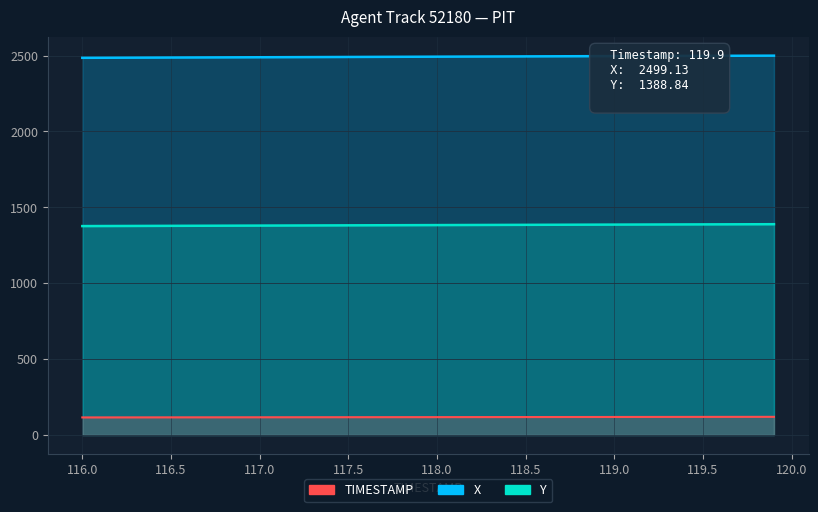

Reading left to right, what are all the values shown in this chart?

X: 116.0=2484.9	116.1=2485.2	116.2=2485.6	116.3=2486.0	116.4=2486.4	116.5=2486.8	116.6=2487.2	116.7=2487.5	116.8=2487.9	116.9=2488.3	117.0=2488.7	117.1=2489.1	117.2=2489.4	117.3=2489.8	117.4=2490.2	117.5=2490.6	117.6=2491.0	117.7=2491.3	117.8=2491.7	117.9=2492.1	118.0=2492.5	118.1=2492.9	118.2=2493.2	118.3=2493.6	118.4=2494.0	118.5=2494.4	118.6=2494.8	118.7=2495.1	118.8=2495.5	118.9=2495.8	119.0=2496.2	119.1=2496.5	119.2=2496.9	119.3=2497.2	119.4=2497.5	119.5=2497.8	119.6=2498.2	119.7=2498.5	119.8=2498.8	119.9=2499.1
Y: 116.0=1376.4	116.1=1376.8	116.2=1377.1	116.3=1377.4	116.4=1377.8	116.5=1378.1	116.6=1378.4	116.7=1378.7	116.8=1379.1	116.9=1379.4	117.0=1379.7	117.1=1380.0	117.2=1380.4	117.3=1380.7	117.4=1381.0	117.5=1381.4	117.6=1381.7	117.7=1382.0	117.8=1382.4	117.9=1382.7	118.0=1383.0	118.1=1383.4	118.2=1383.7	118.3=1384.0	118.4=1384.3	118.5=1384.7	118.6=1385.0	118.7=1385.3	118.8=1385.6	118.9=1386.0	119.0=1386.2	119.1=1386.5	119.2=1386.8	119.3=1387.1	119.4=1387.4	119.5=1387.7	119.6=1388.0	119.7=1388.3	119.8=1388.6	119.9=1388.8
TIMESTAMP: 116.0=116.0	116.1=116.1	116.2=116.2	116.3=116.3	116.4=116.4	116.5=116.5	116.6=116.6	116.7=116.7	116.8=116.8	116.9=116.9	117.0=117.0	117.1=117.1	117.2=117.2	117.3=117.3	117.4=117.4	117.5=117.5	117.6=117.6	117.7=117.7	117.8=117.8	117.9=117.9	118.0=118.0	118.1=118.1	118.2=118.2	118.3=118.3	118.4=118.4	118.5=118.5	118.6=118.6	118.7=118.7	118.8=118.8	118.9=118.9	119.0=119.0	119.1=119.1	119.2=119.2	119.3=119.3	119.4=119.4	119.5=119.5	119.6=119.6	119.7=119.7	119.8=119.8	119.9=119.9